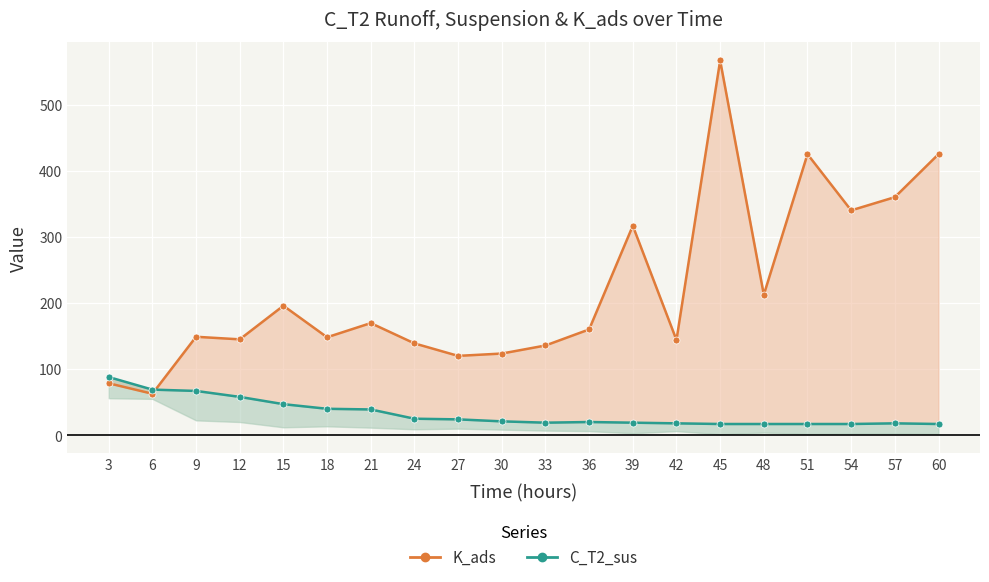

Reading right to left, list all the values displayed in this chart.

K_ads: 60=425.0	57=360.0	54=340.0	51=425.0	48=212.5	45=566.7	42=144.0	39=316.7	36=160.0	33=135.7	30=123.5	27=120.0	24=138.9	21=169.6	18=148.2	15=195.8	12=145.0	9=148.9	6=62.7	3=78.6
C_T2_sus: 60=17.0	57=18.0	54=17.0	51=17.0	48=17.0	45=17.0	42=18.0	39=19.0	36=20.0	33=19.0	30=21.0	27=24.0	24=25.0	21=39.0	18=40.0	15=47.0	12=58.0	9=67.0	6=69.0	3=88.0